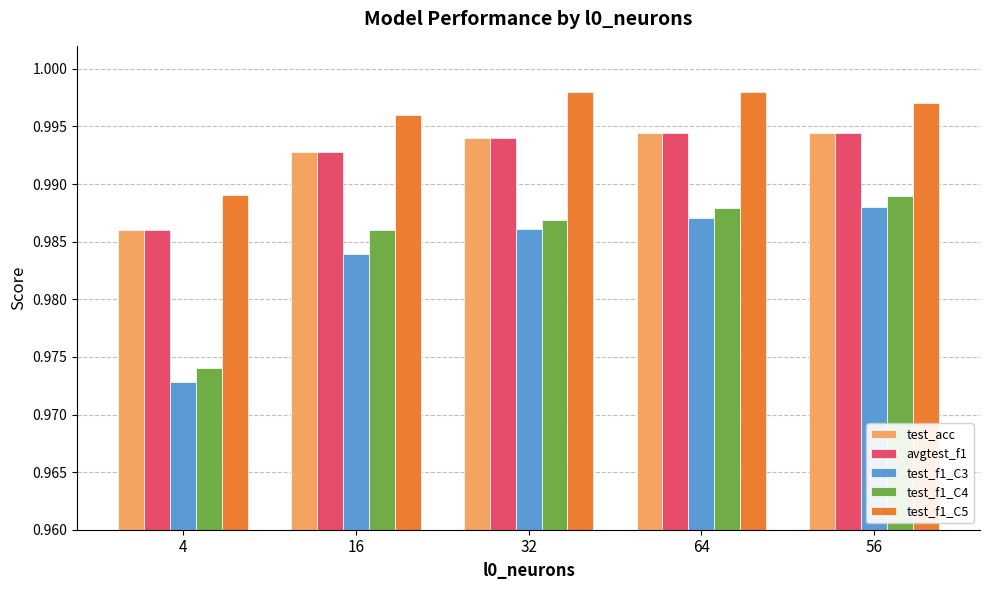

What position from the right is 64?

2